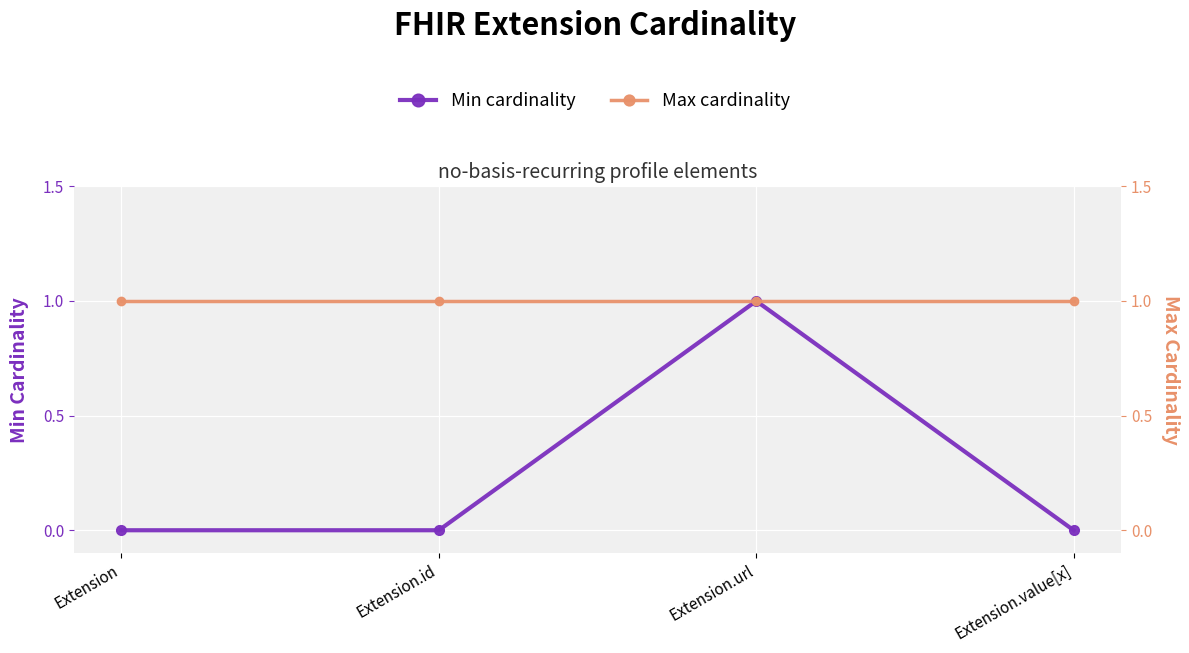

How many distinct data groups are displayed?

2